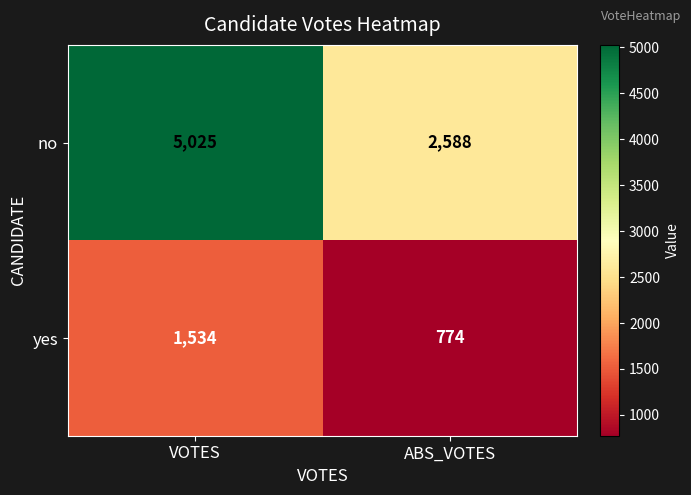

Reading left to right, extract all data points from this chart.

no: VOTES=5025	ABS_VOTES=2588
yes: VOTES=1534	ABS_VOTES=774